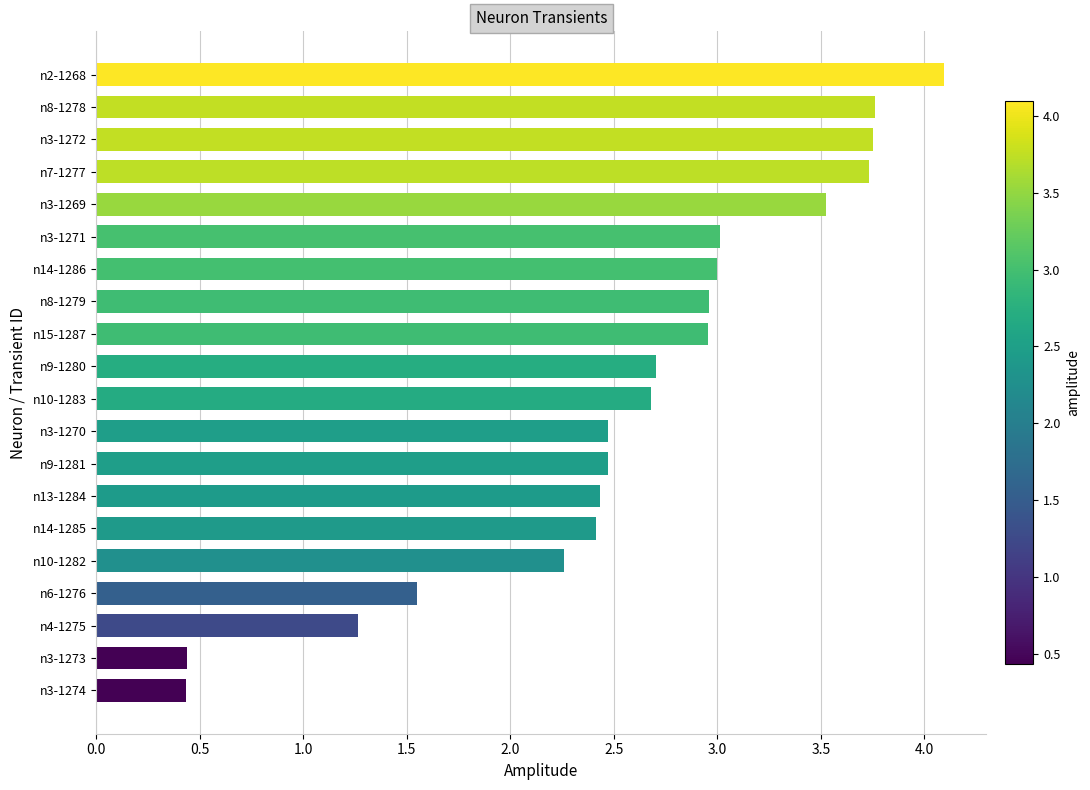

Which has a higher value, n14-1285 or n3-1273?

n14-1285